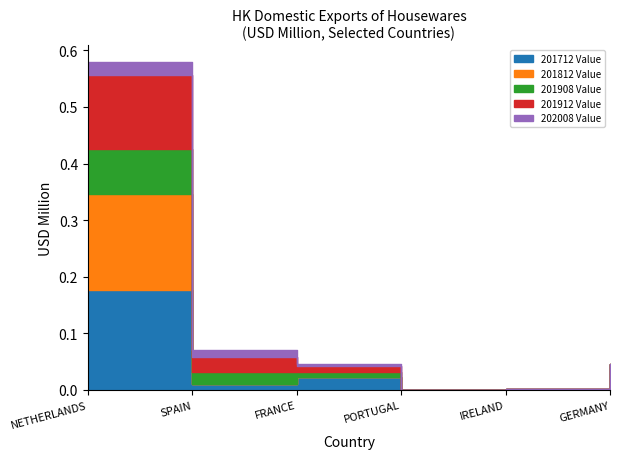

Where is 202008 Value nearest to the value 0?

PORTUGAL